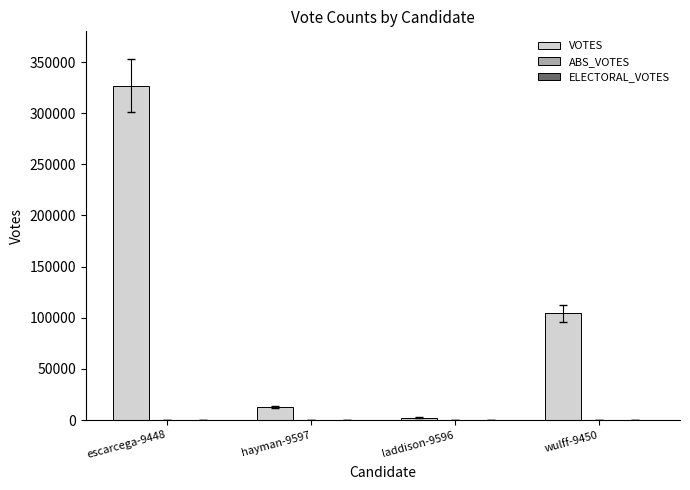

Between wulff-9450 and escarcega-9448, which is larger?

escarcega-9448